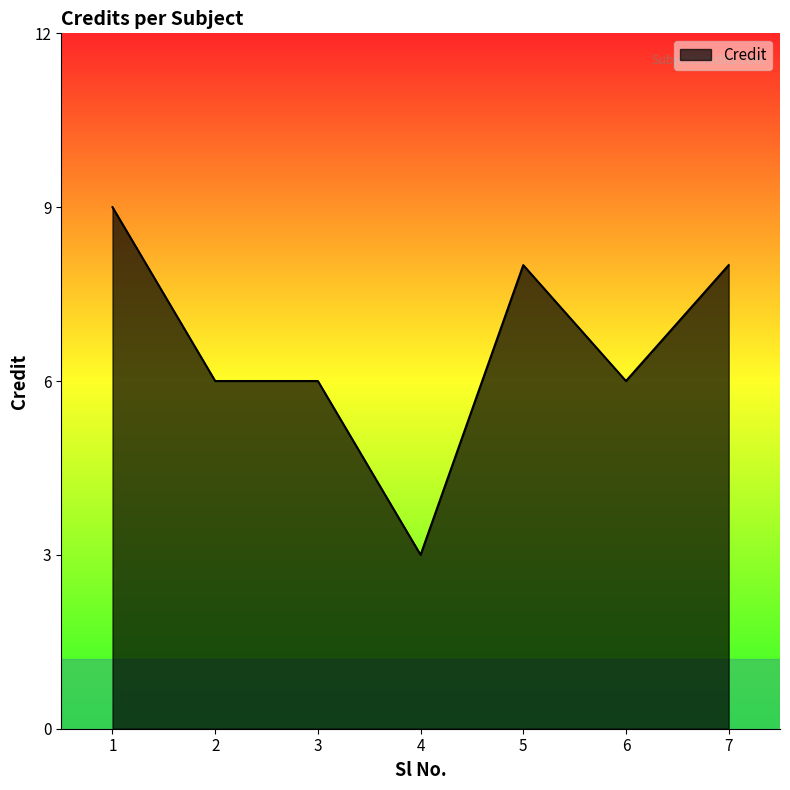

Reading left to right, what are all the values shown in this chart?

9	6	6	3	8	6	8